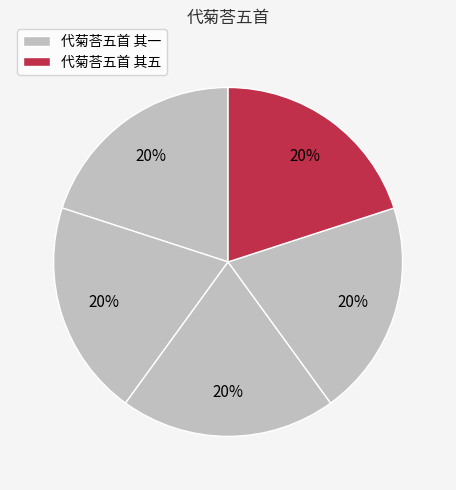

Which category has the biggest portion of the pie?

代菊荅五首 其五